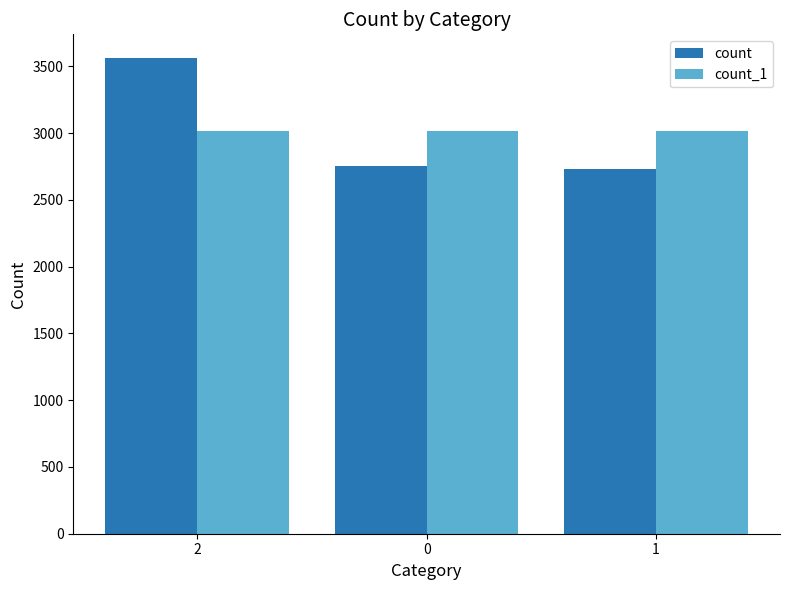

The count series shows 1202 at 0. True or false?

False